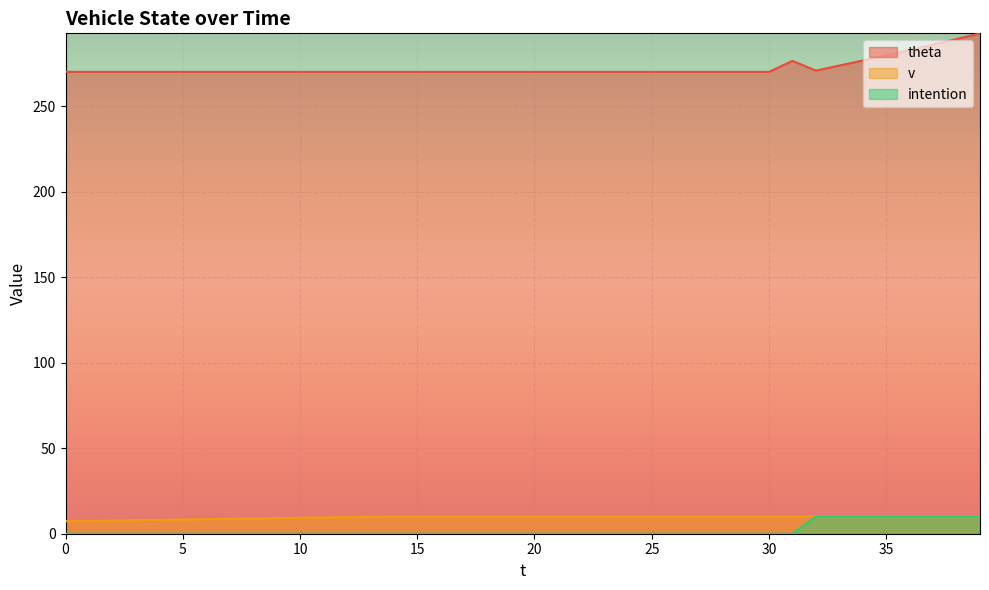

The value of theta at 26 is 96.8. True or false?

False